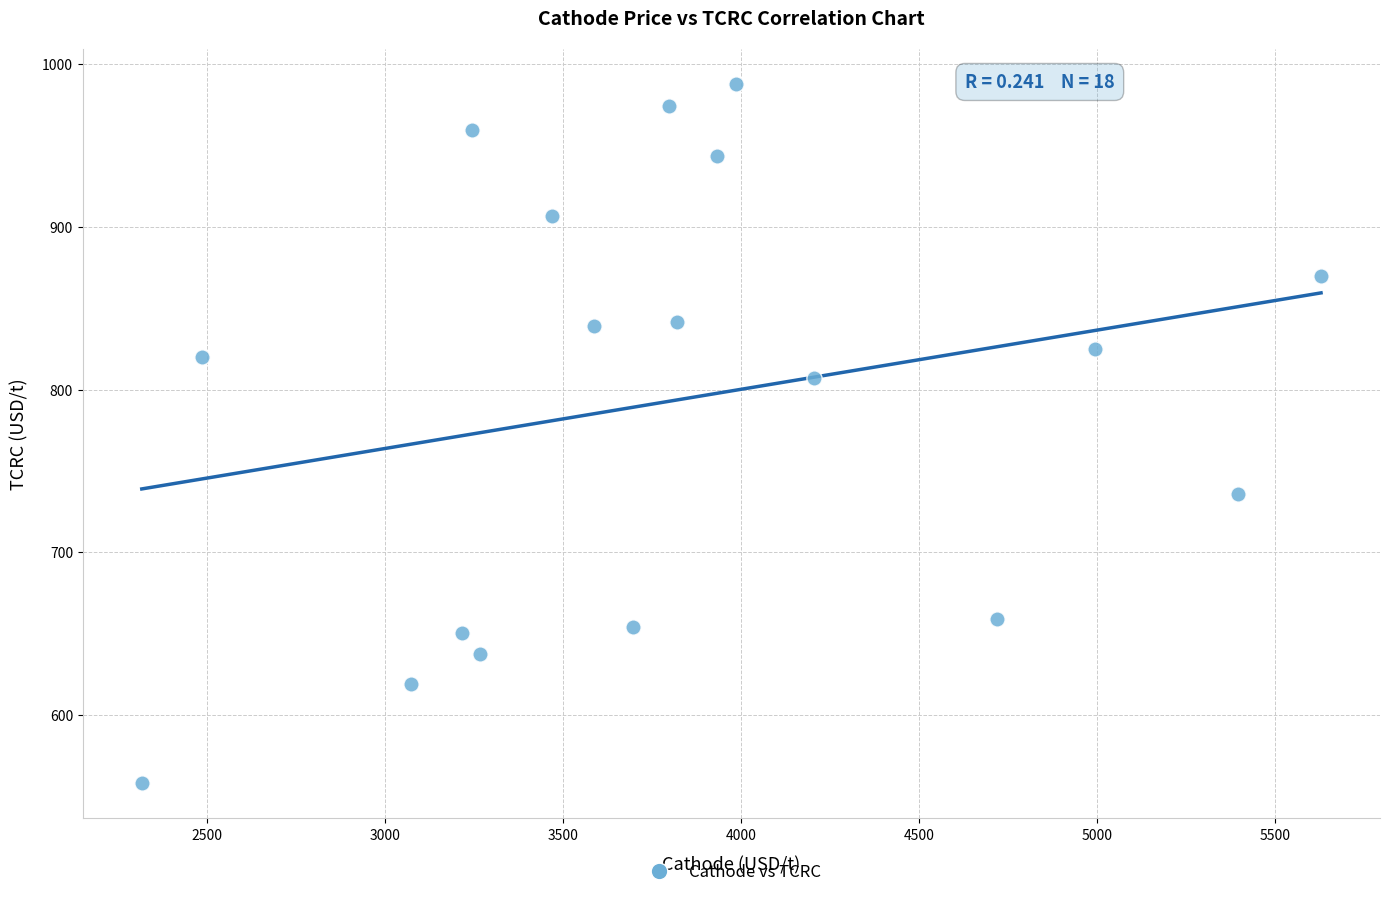

What is the range of X values (max minus min)?

3309.9